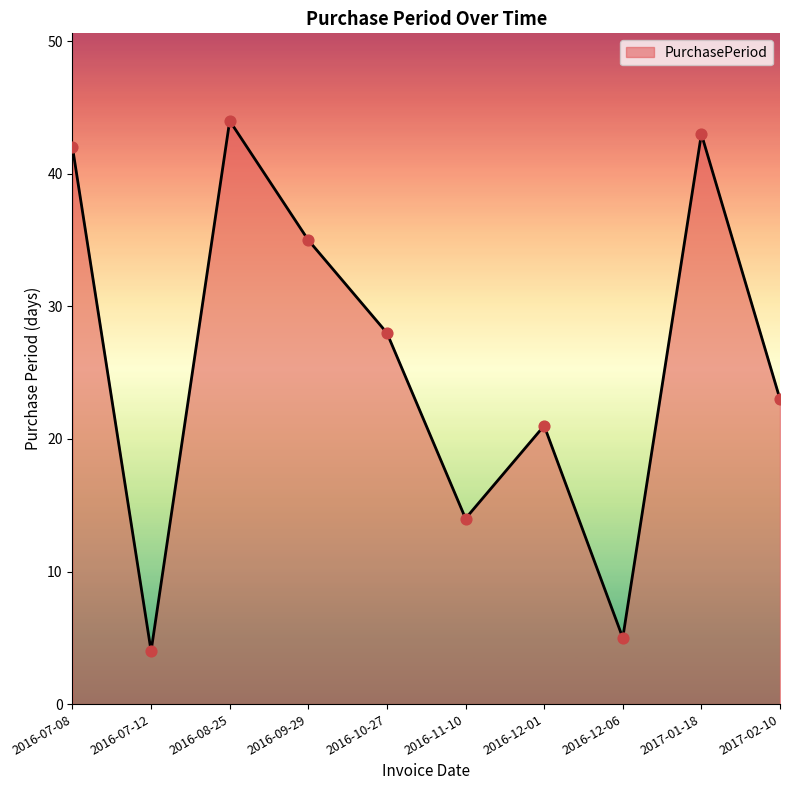

Between 2016-07-08 and 2016-08-25, which is larger?

2016-08-25